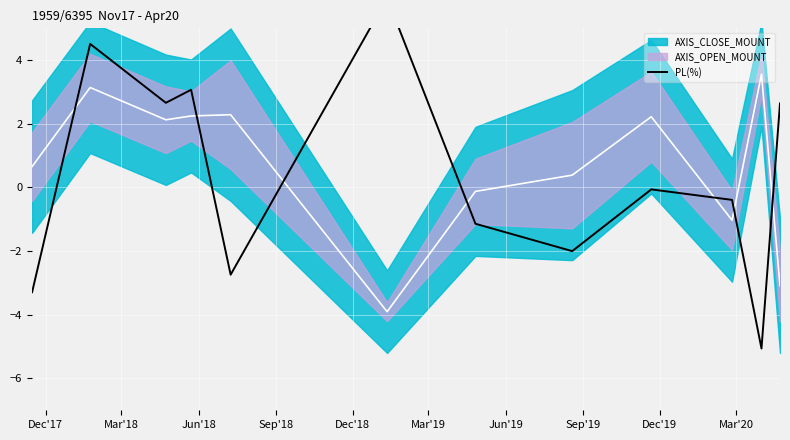

What is the value of the 11th point from the left?

-5.1